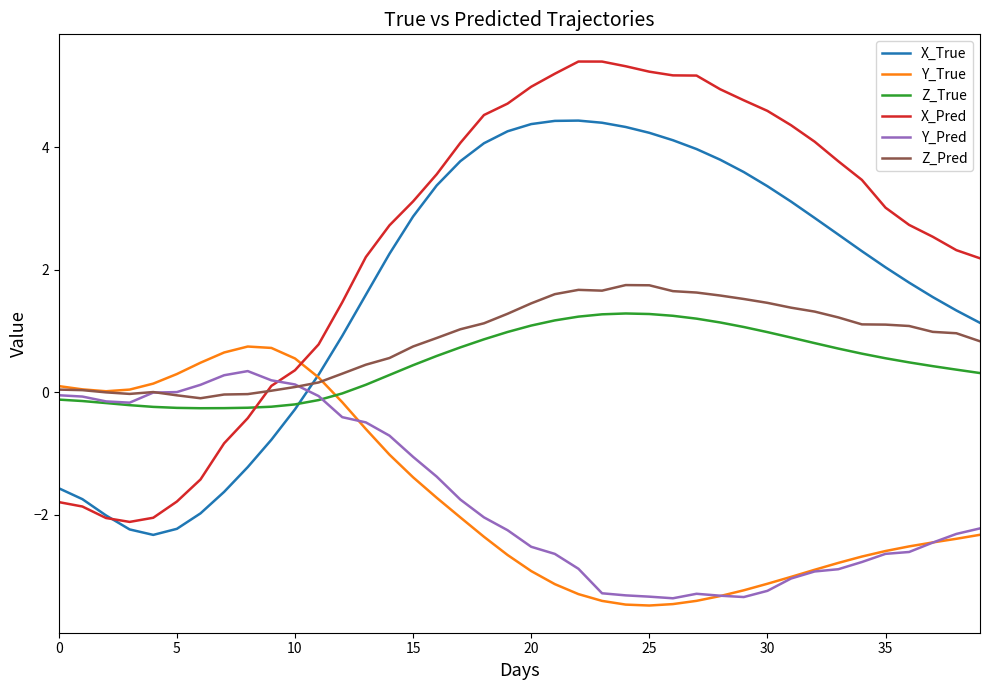

Is this an area chart (filled region under the line)?

No